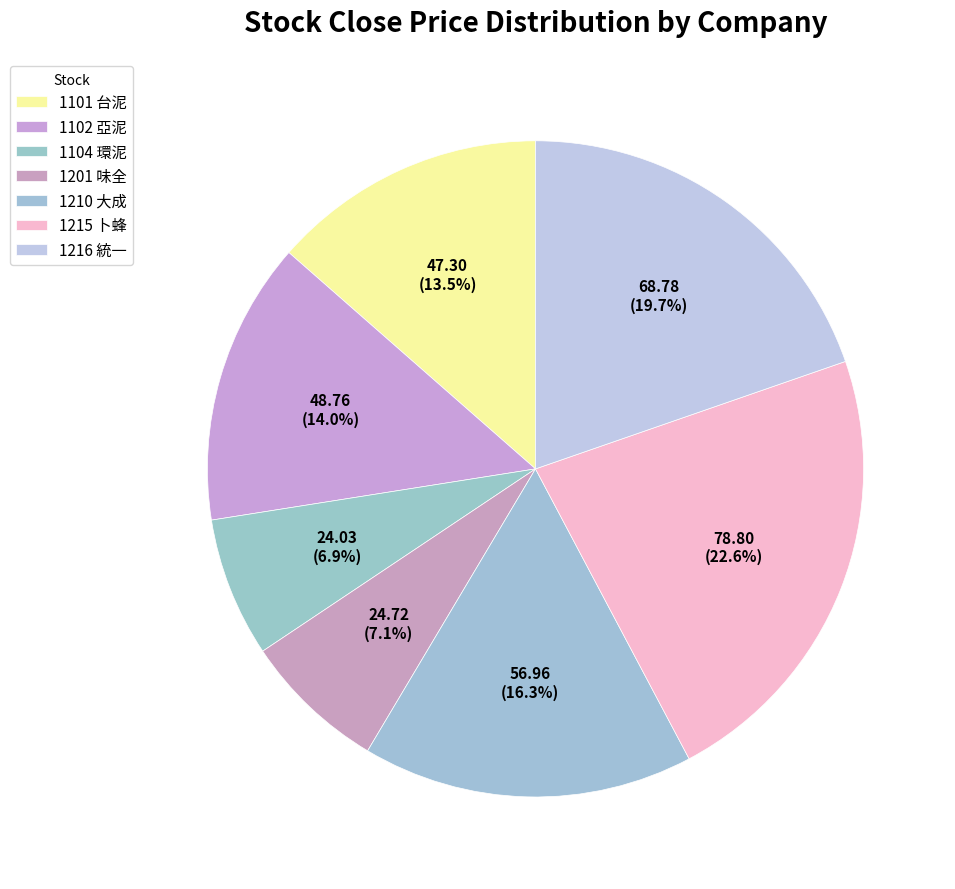

Rank the categories by value from highest to lowest.

1215 卜蜂, 1216 統一, 1210 大成, 1102 亞泥, 1101 台泥, 1201 味全, 1104 環泥